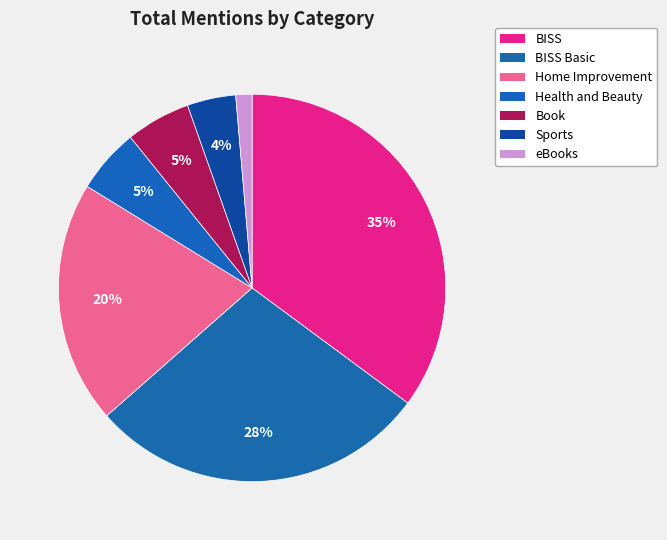

Is the sum of Sports and eBooks greater than half?

No